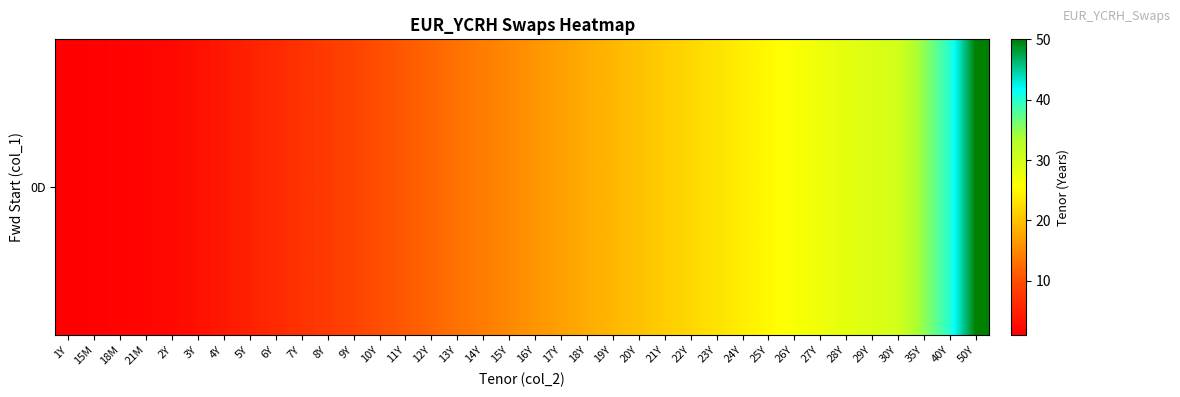

True or false: the data shows 1.2 at 15M.

True